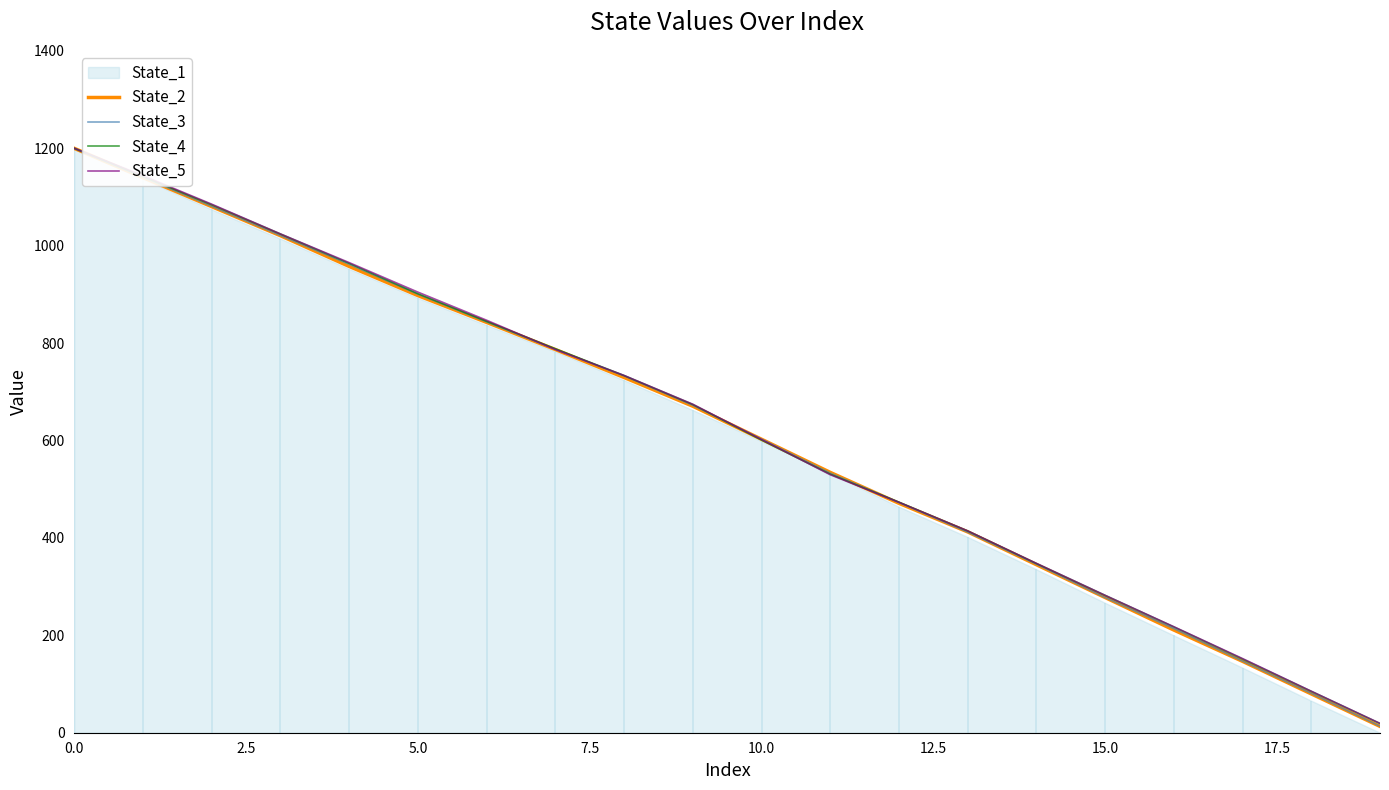

The value of State_4 at 5.0 is 207.1. True or false?

False